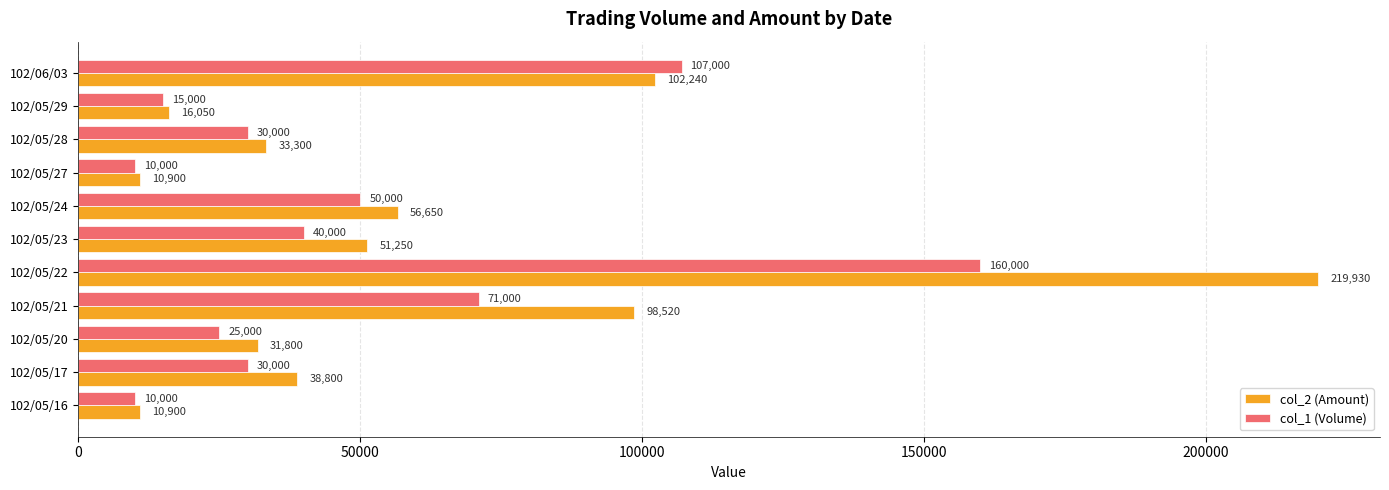

Which series has the widest spread of values?

col_2 (Amount)